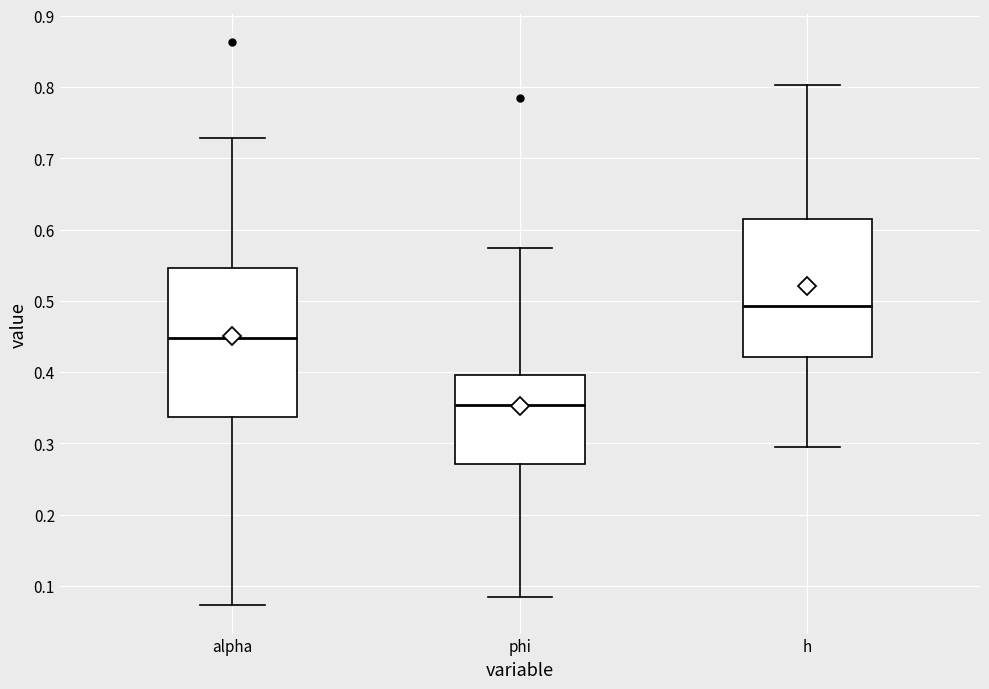

Reading left to right, transcribe this box plot: for each box, give where its median line is, the range the box spans, and where its two whiskers end, as read against the y-axis. The values are not printed on the chart, so give them approximately, as read against the axis.

alpha: median 0.45, box 0.34 to 0.55, whiskers 0.07 to 0.73
phi: median 0.35, box 0.27 to 0.40, whiskers 0.08 to 0.57
h: median 0.49, box 0.42 to 0.61, whiskers 0.29 to 0.80